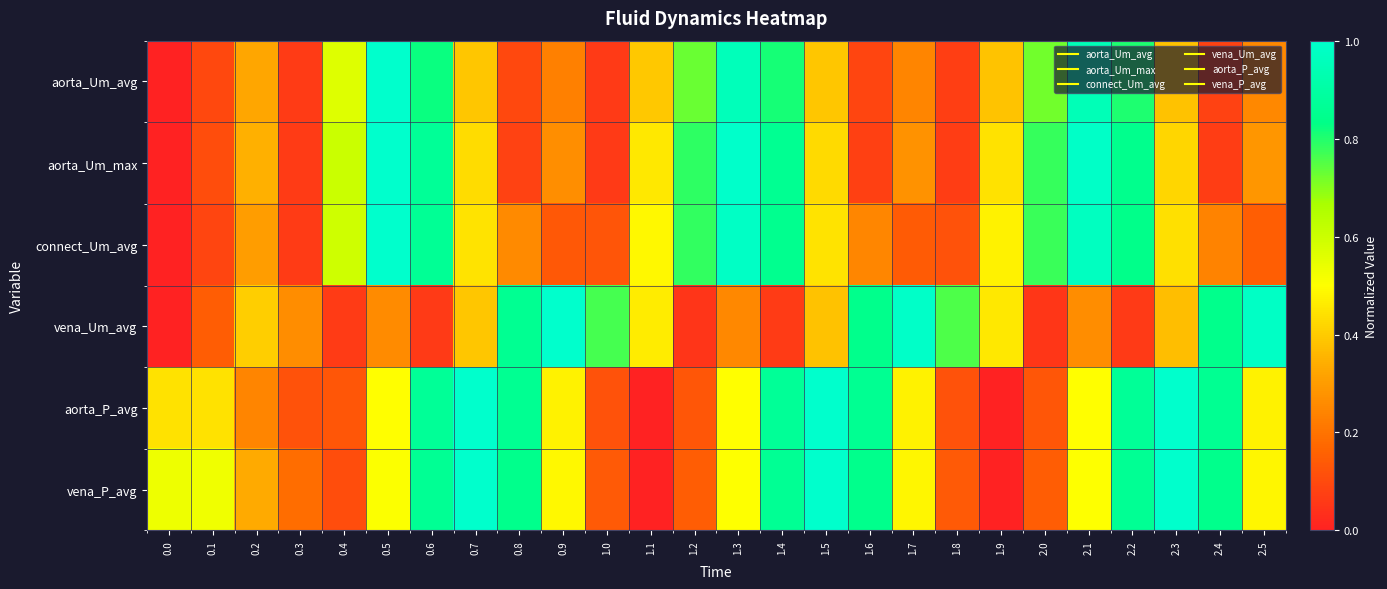

At which category is the sum across all series the highest?

0.6